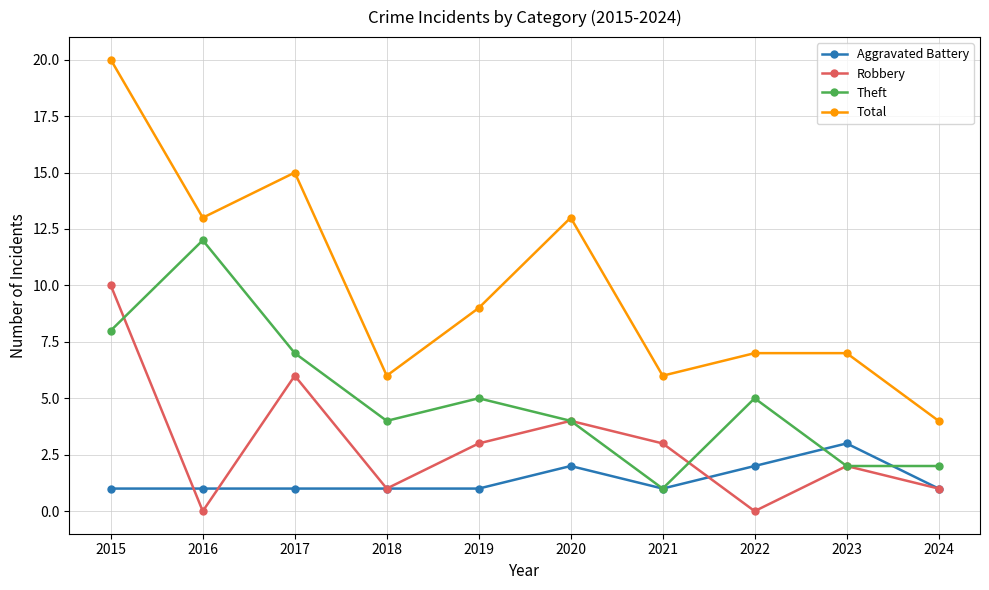

How many interior local valleys does the Robbery series have?

3